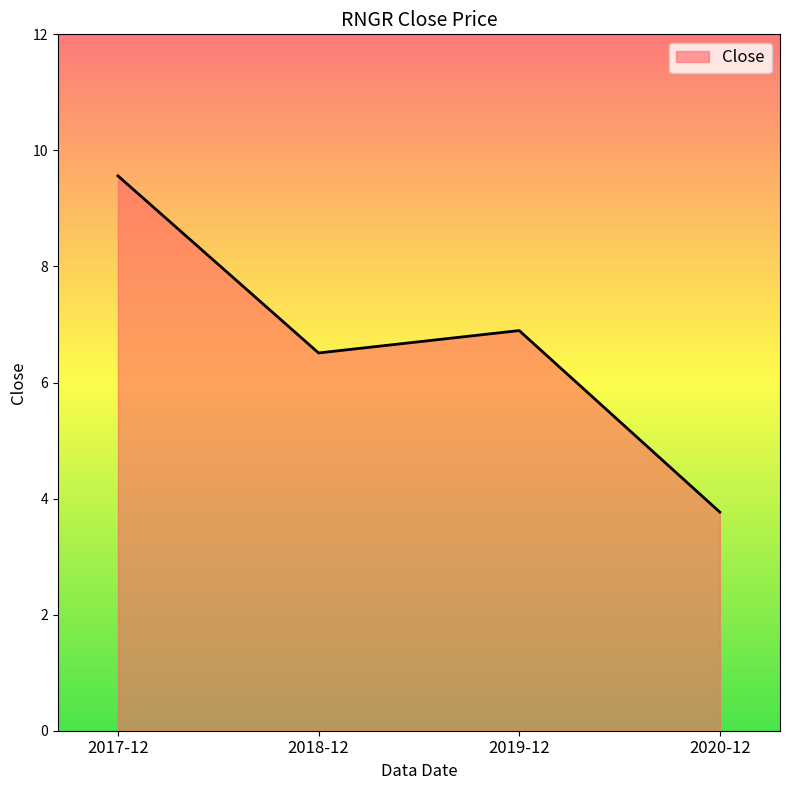

Count the number of values greater than 6.

3